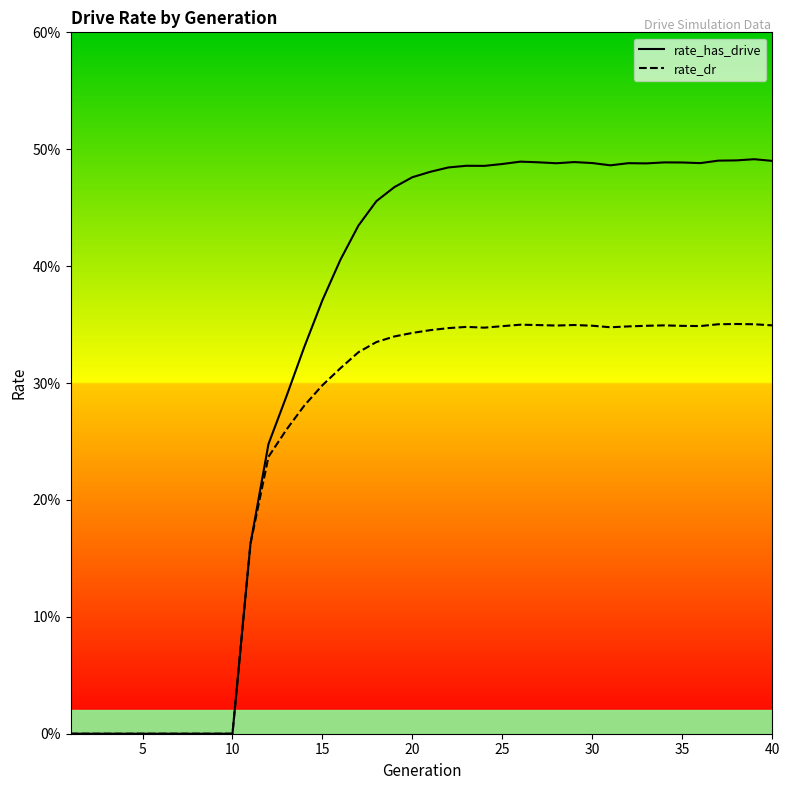

What is the value of the rate_dr point at the 24th from the left?

0.3